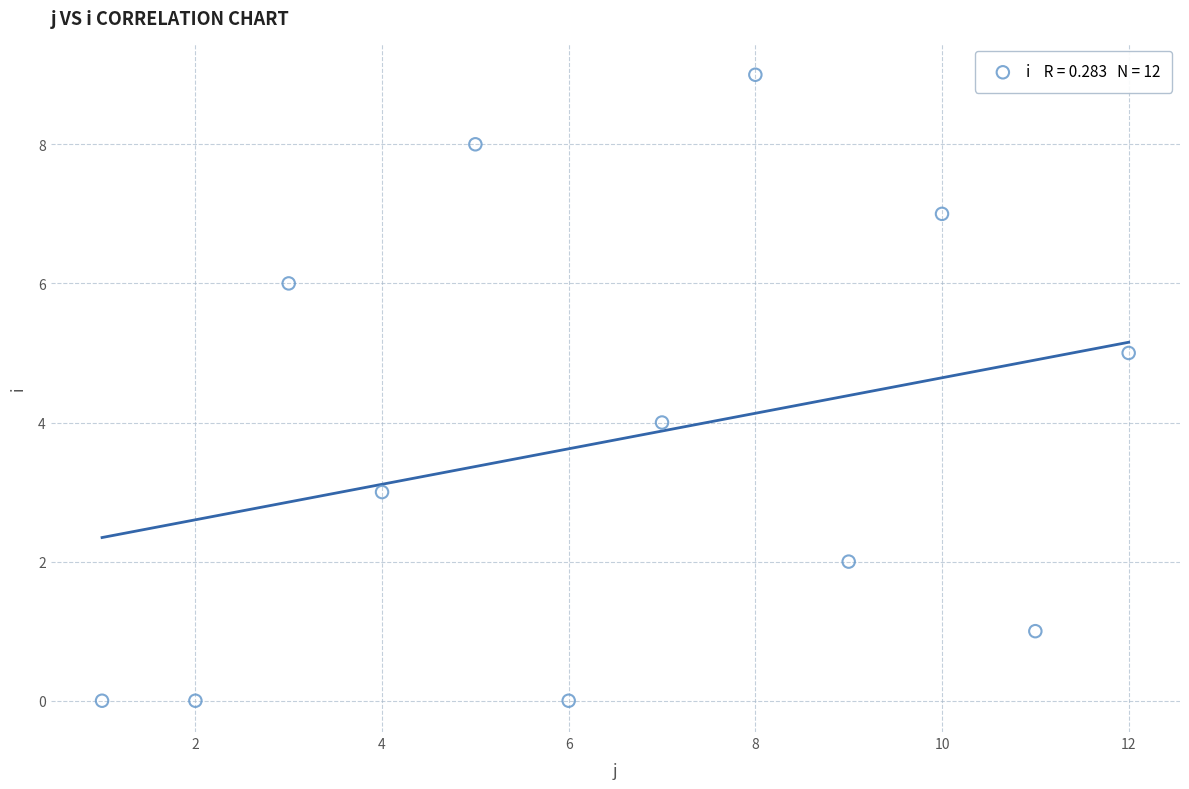

What is the range of Y values (max minus min)?

9